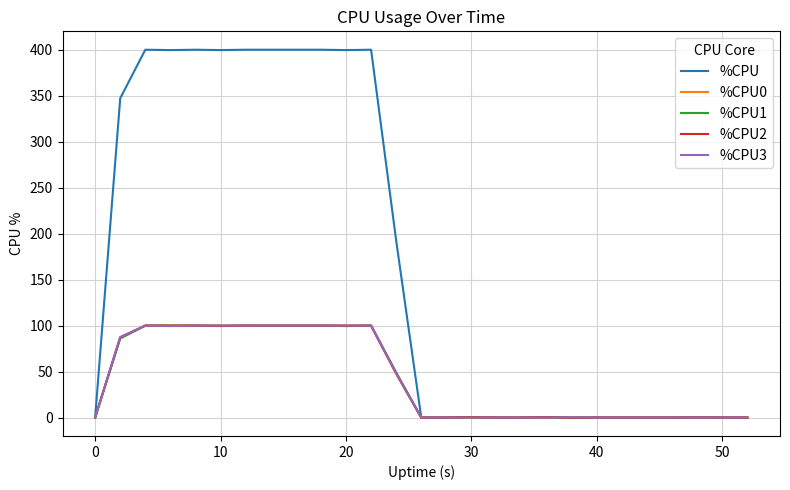

Which series has the largest total across all categories?

%CPU